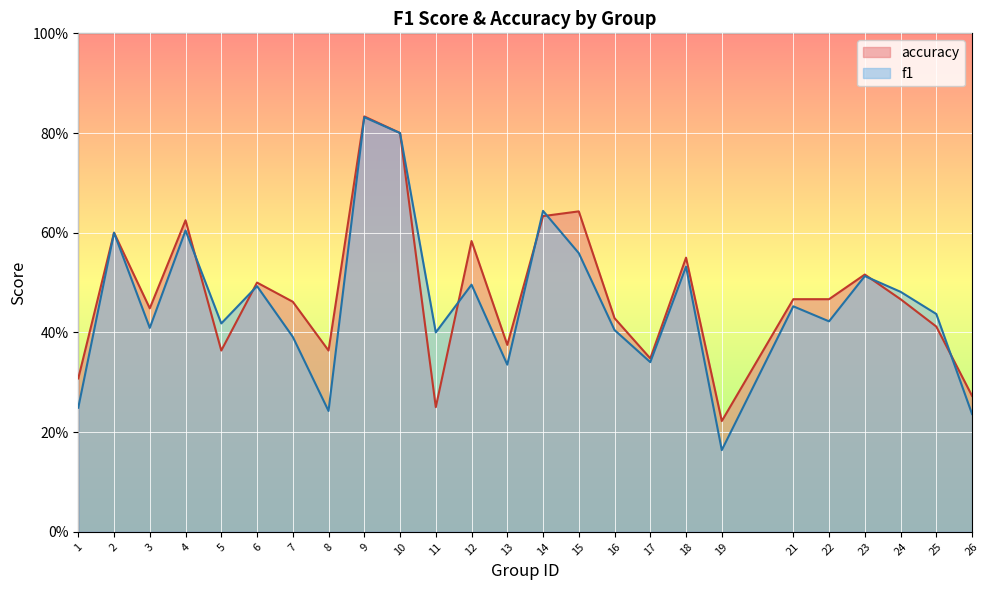

What is the spread (max minus min) of values at 19?

0.1